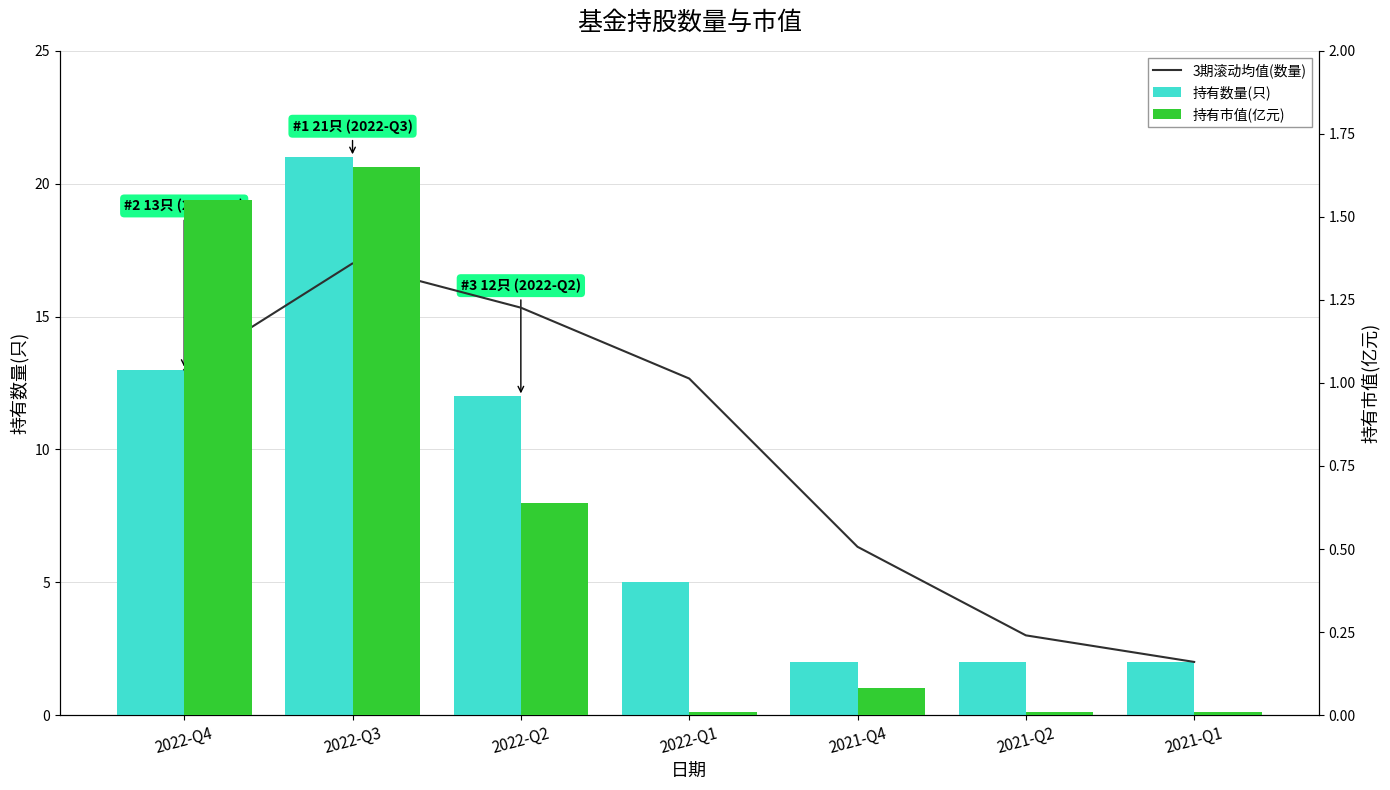

What is the difference between the highest and lowest values at 2022-Q4?

11.4